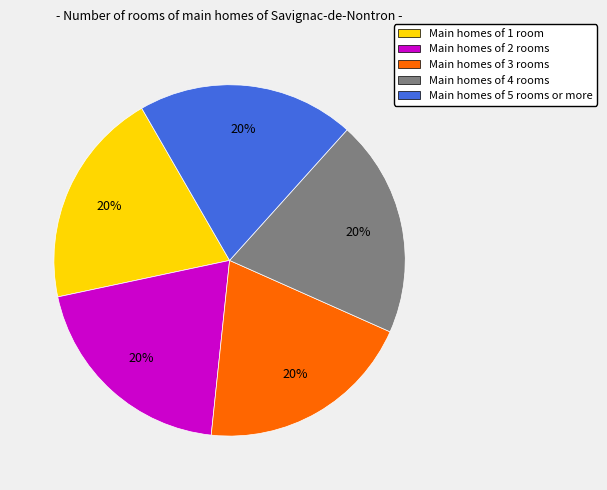

Is there any slice that represents more than half of the pie?

No